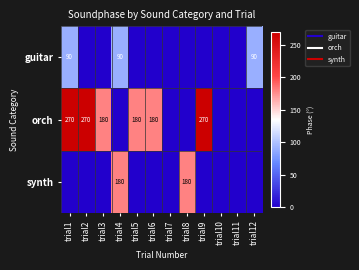

How many distinct data groups are displayed?

3